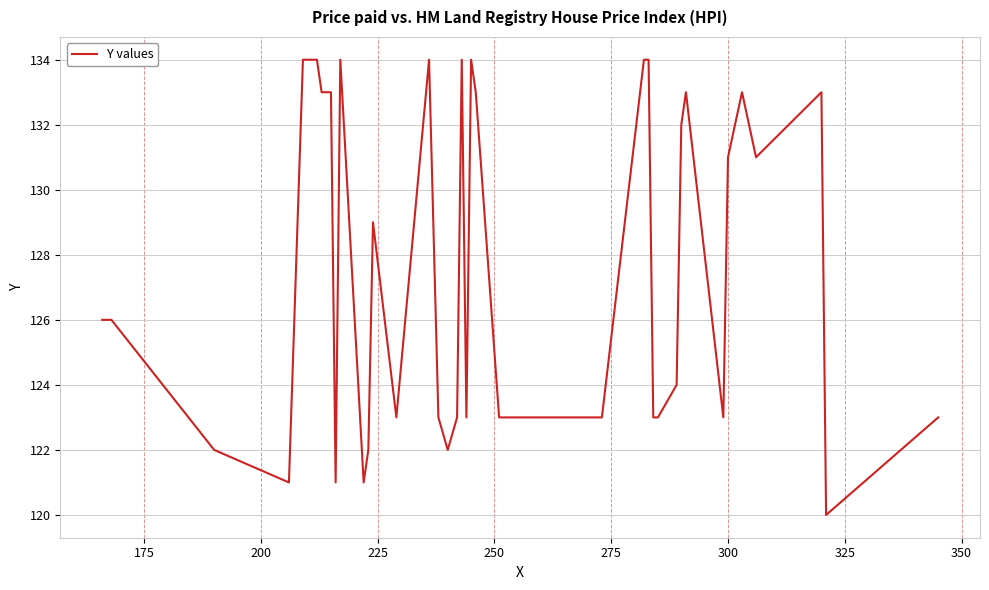

What is the smallest value displayed?

120